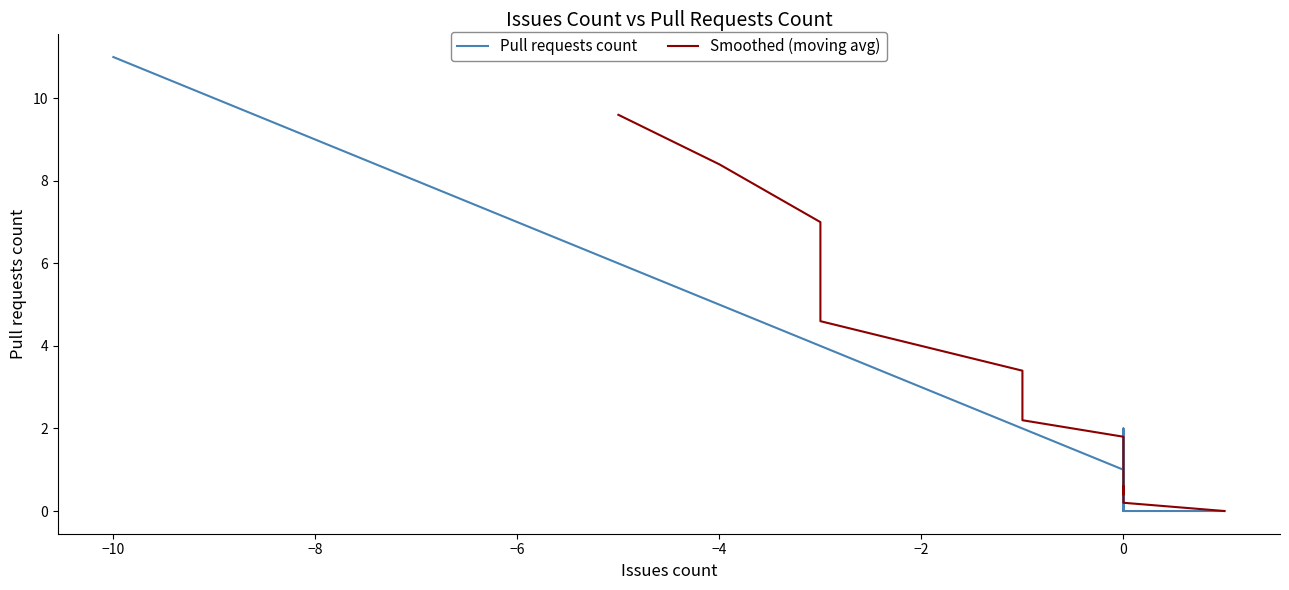

How many values in Pull requests count are above zero?

22